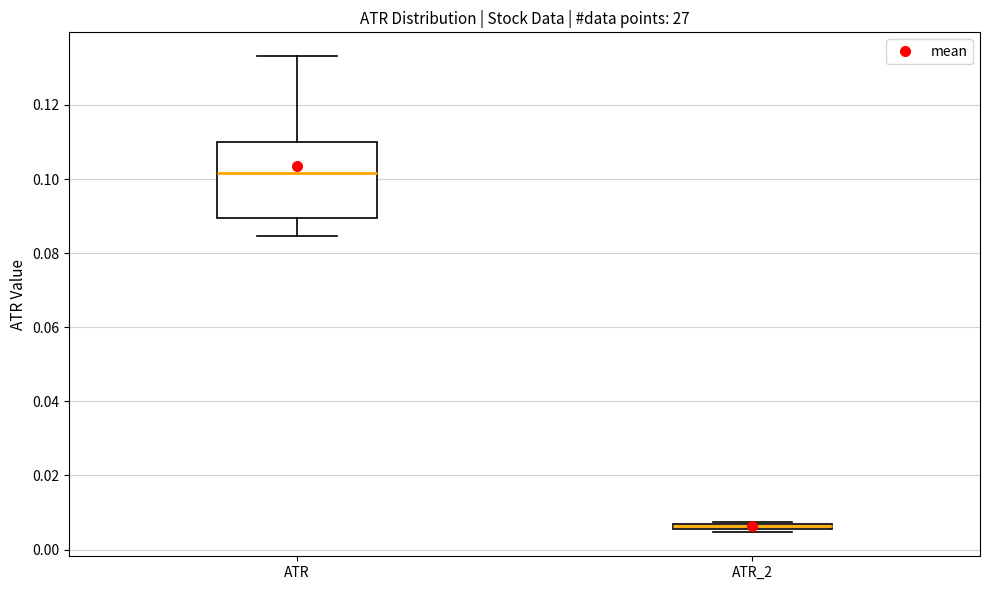

Where does the median line of the box for ATR sit on the y-axis? The values are not printed on the chart, so give them approximately, as read against the axis.

0.102